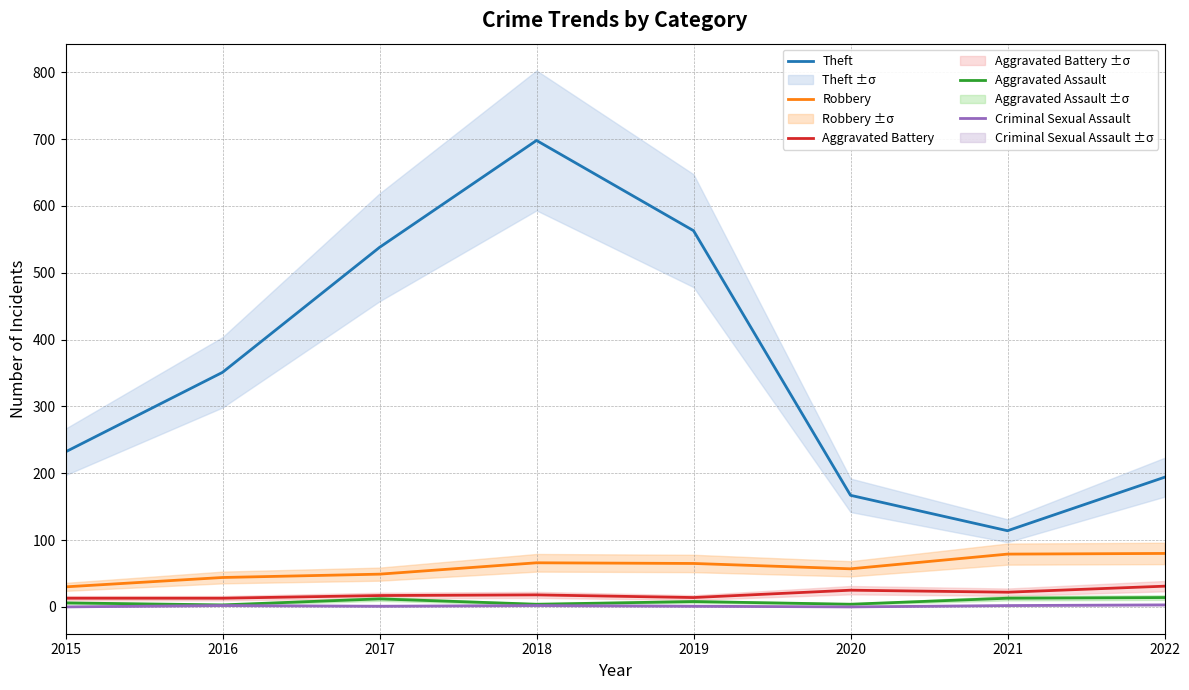

What is the spread (max minus min) of values at 2019?

562